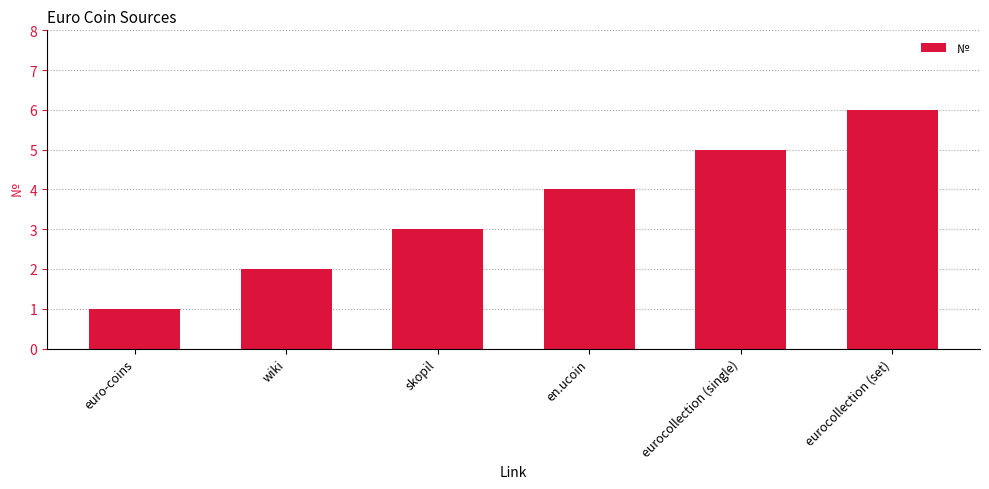

Reading left to right, transcribe all the data shown in this chart.

euro-coins=1	wiki=2	skopil=3	en.ucoin=4	eurocollection (single)=5	eurocollection (set)=6